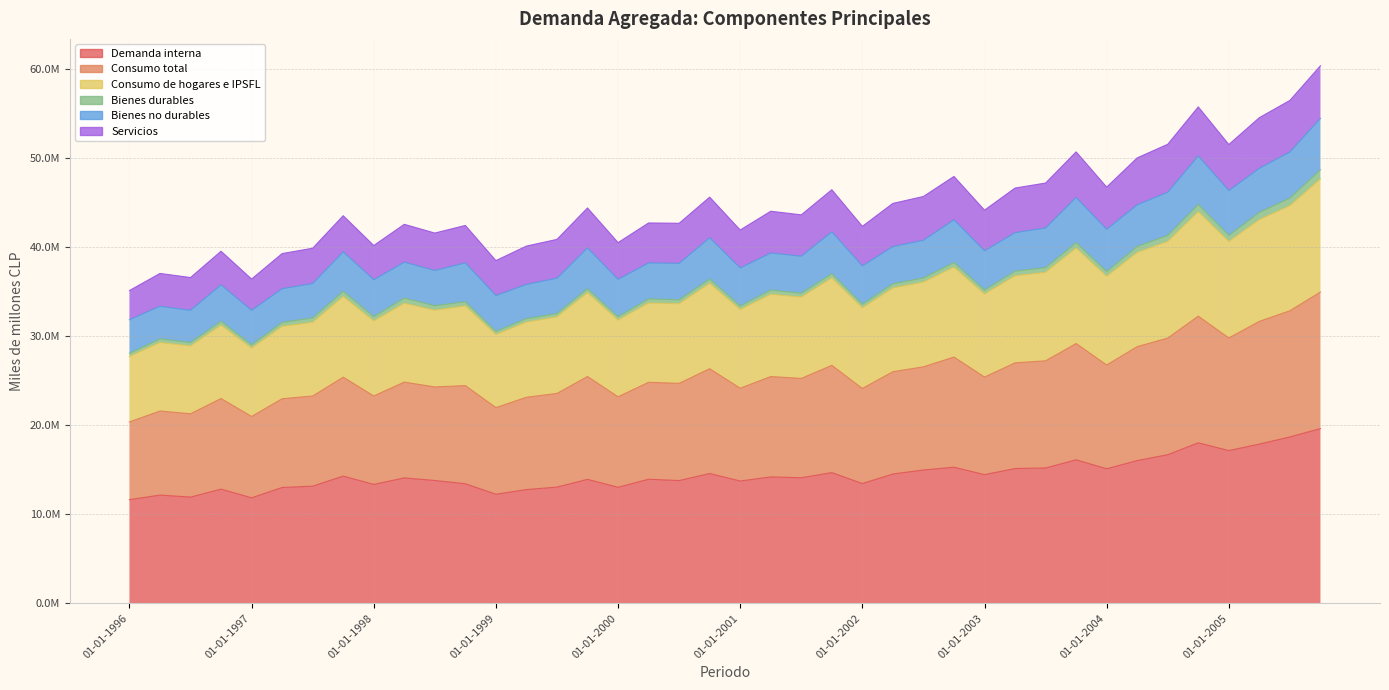

What is the sum of the Demanda interna values at 01-01-1996 and 01-10-2002?

26931367